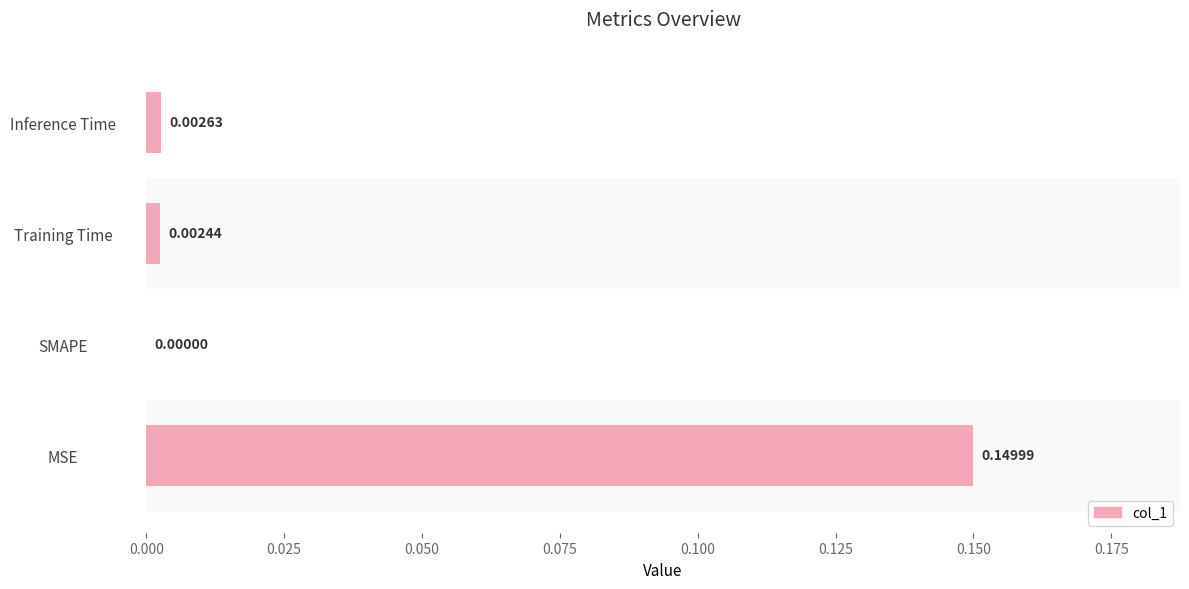

At which category does the chart reach its peak across all series?

MSE